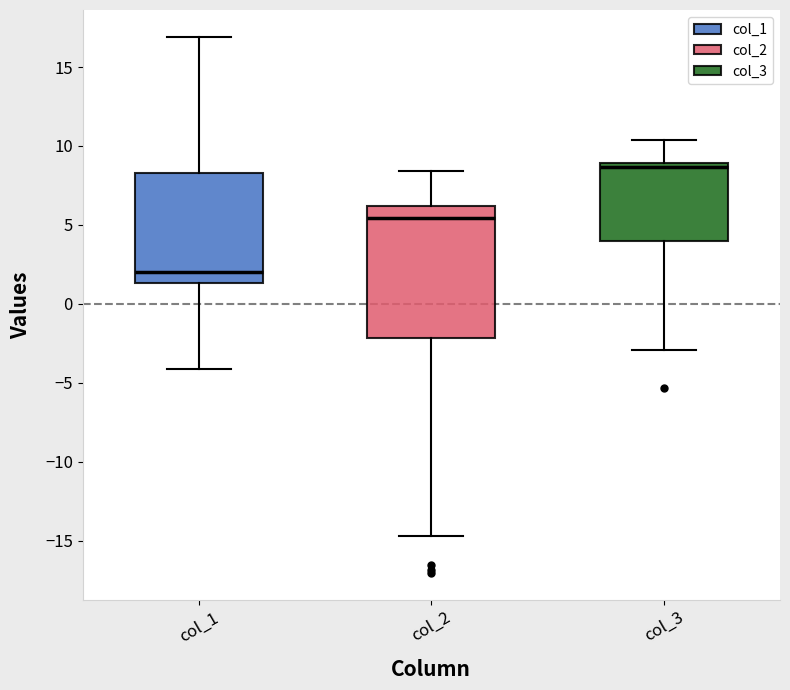

Comparing the boxes themselves (not the whiskers), which one is the tallest?

col_2